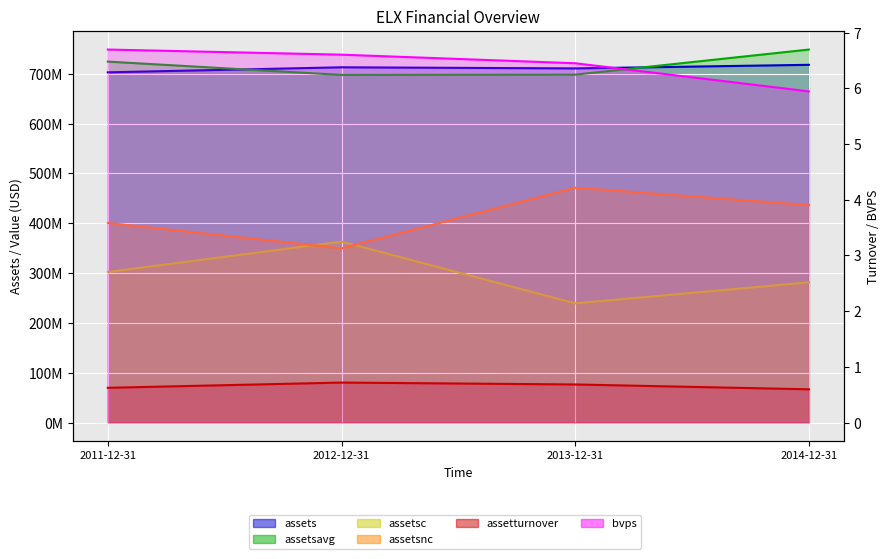

True or false: assetsc and bvps intersect in this chart.

False